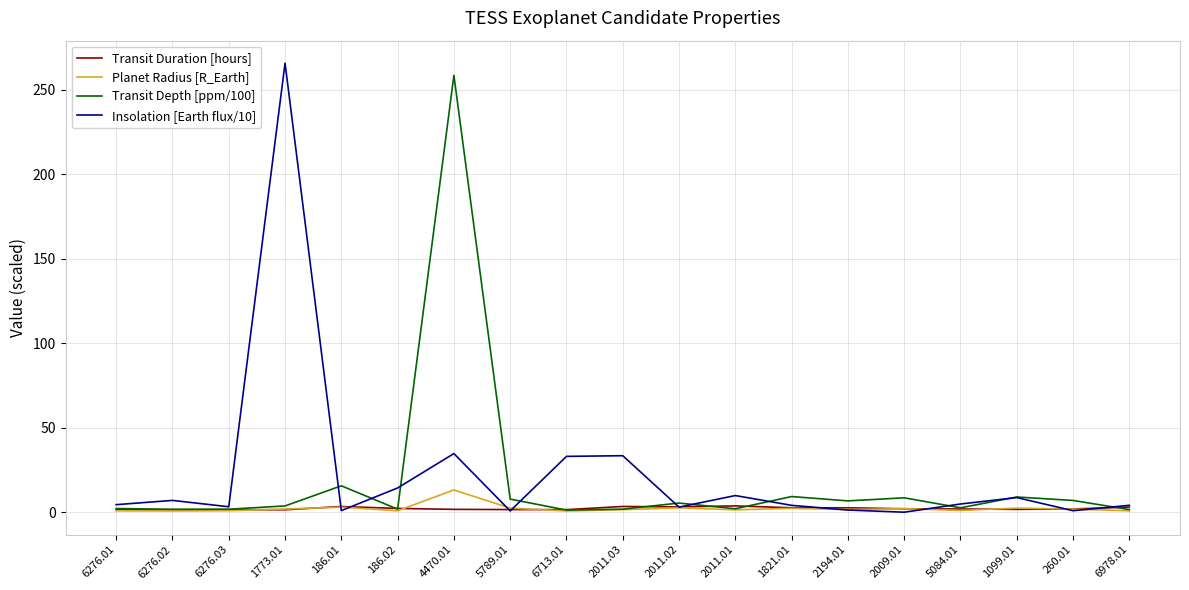

The value of Planet Radius [R_Earth] at 6276.03 is 1.0. True or false?

True